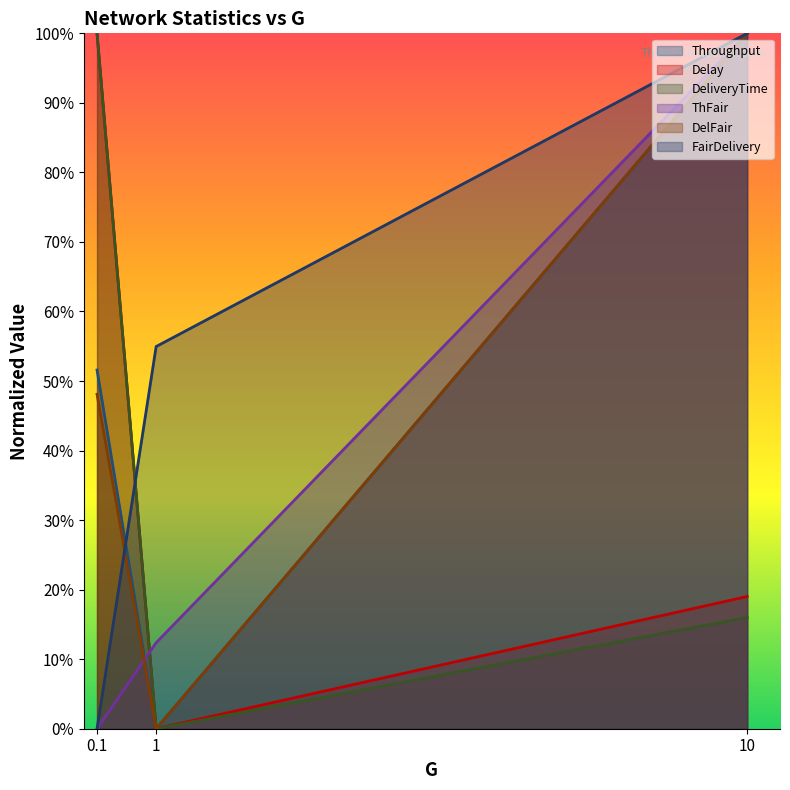

Reading left to right, what are all the values shown in this chart?

Throughput: 0.5	0.0	1.0
Delay: 1.0	0.0	0.2
DeliveryTime: 1.0	0.0	0.2
ThFair: 0.0	0.1	1.0
DelFair: 0.5	0.0	1.0
FairDelivery: 0.0	0.5	1.0